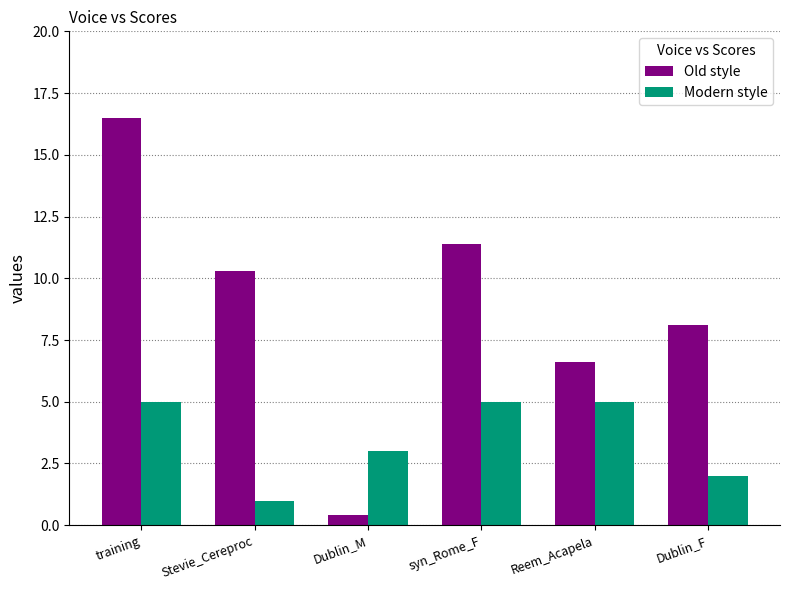

What are all the series names shown in the legend?

Old style, Modern style